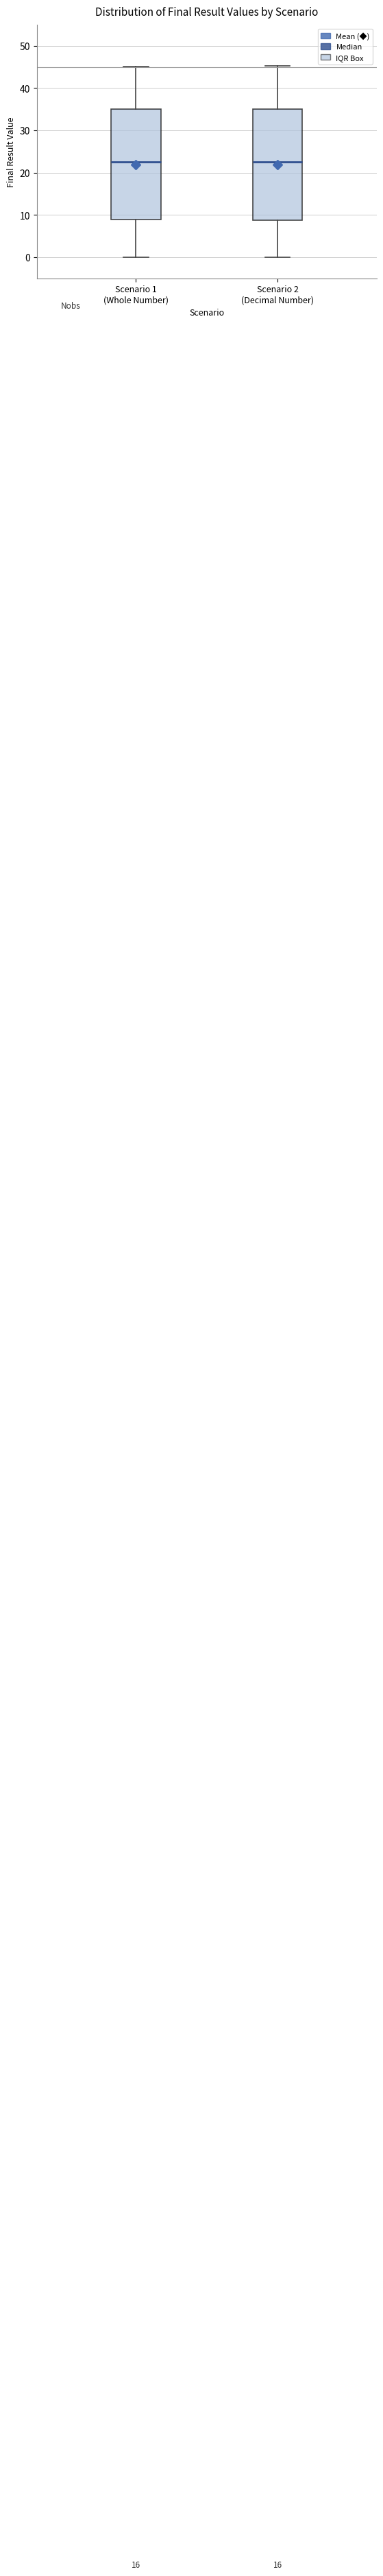

Reading left to right, read every box against the y-axis: the position of its median line, the range the box covers, and the ends of its whiskers. The values are not printed on the chart, so give them approximately, as read against the axis.

Scenario 1 (Whole Number): median 23, box 9 to 35, whiskers 0 to 45
Scenario 2 (Decimal Number): median 23, box 9 to 35, whiskers 0 to 45